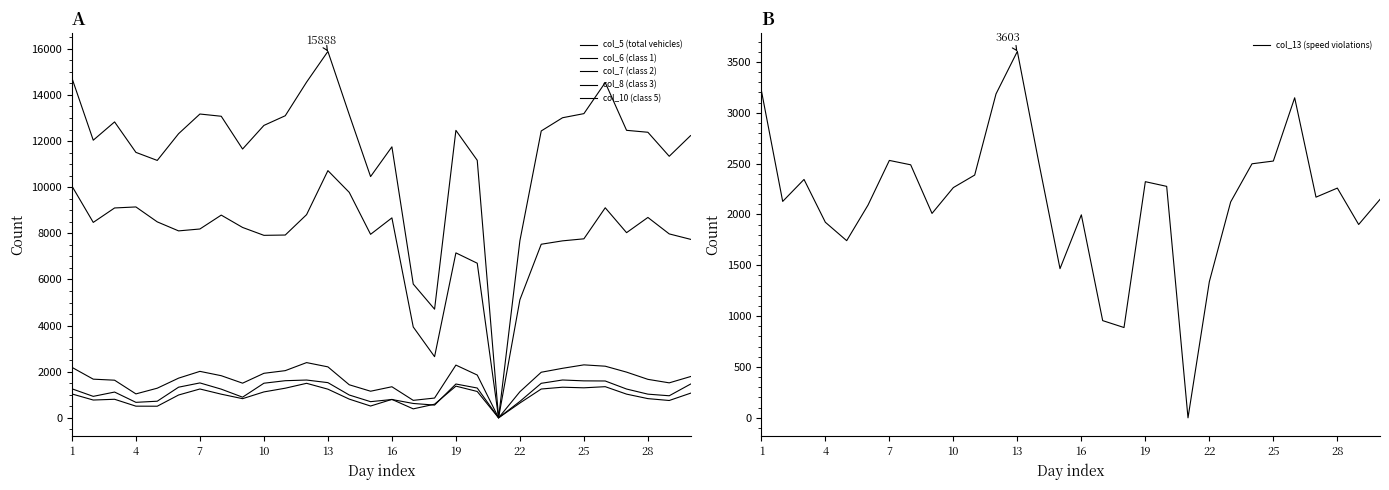

True or false: col_10 (class 5) and col_7 (class 2) cross at least once.

False